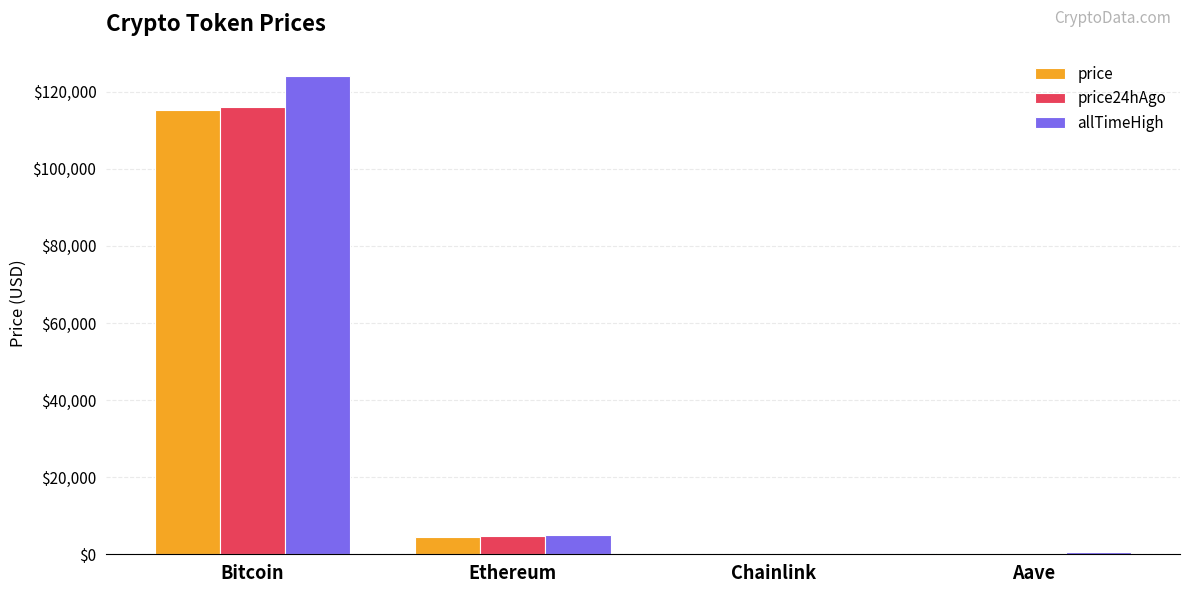

How many values in the price24hAgo series exceed 4647?

2